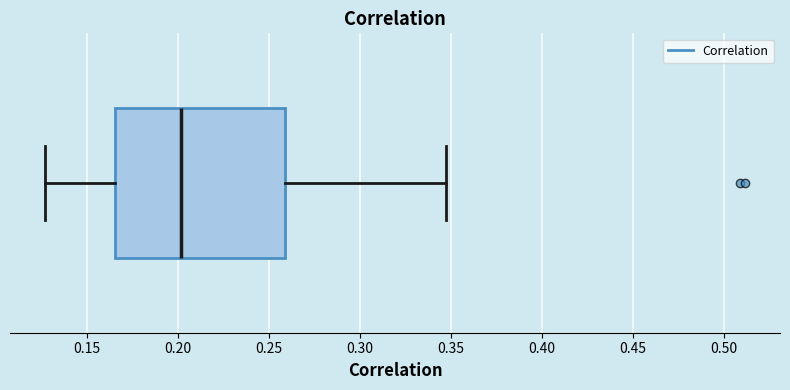

Where is the right edge of the box on the x-axis? The values are not printed on the chart, so give them approximately, as read against the axis.

0.260